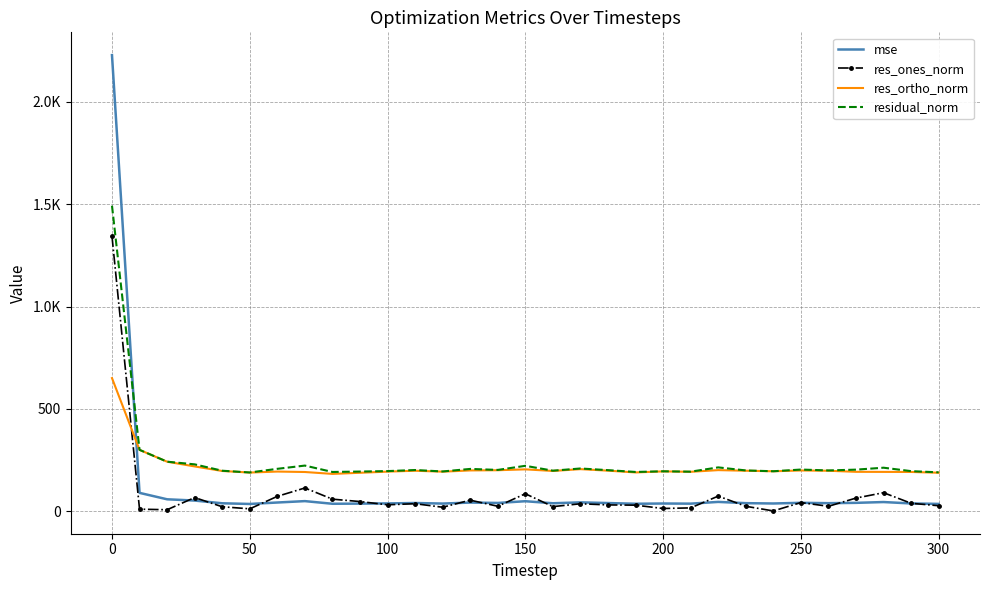

Rank the series by their maximum value, from highest to lowest.

mse, residual_norm, res_ones_norm, res_ortho_norm